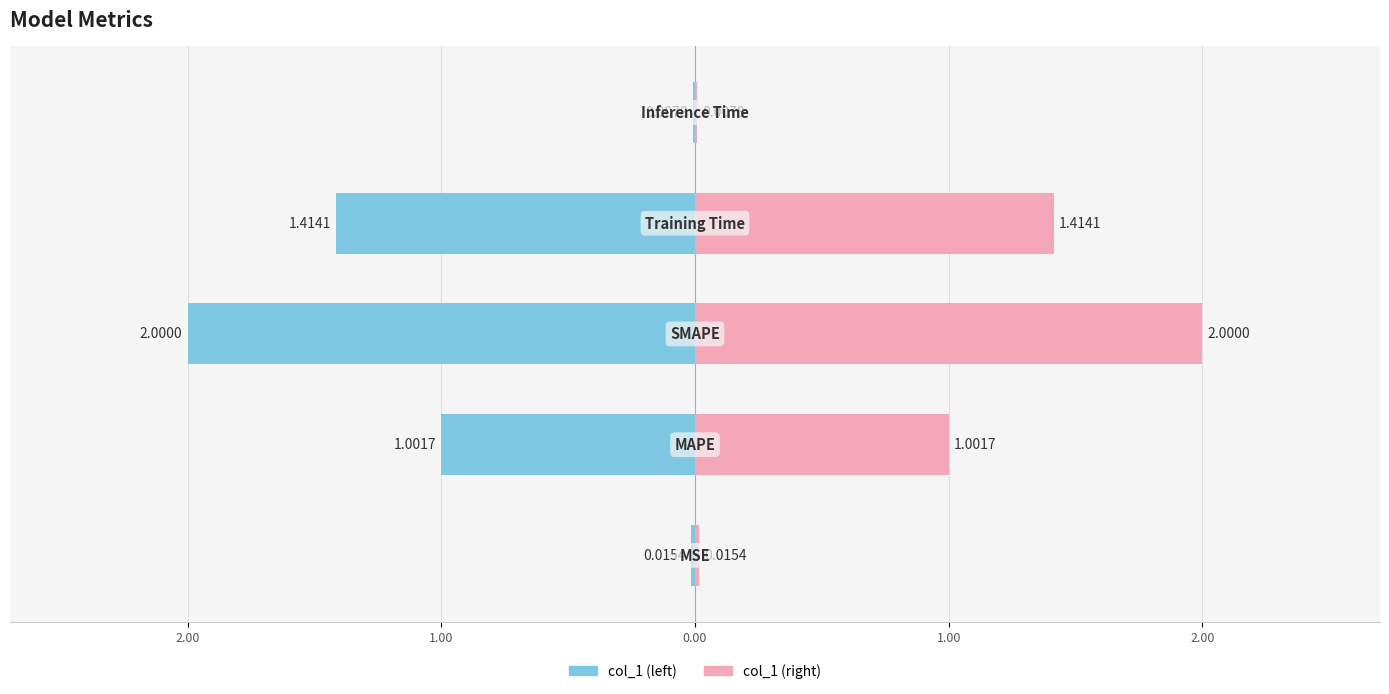

True or false: the data shows 0.0 at MSE.

False